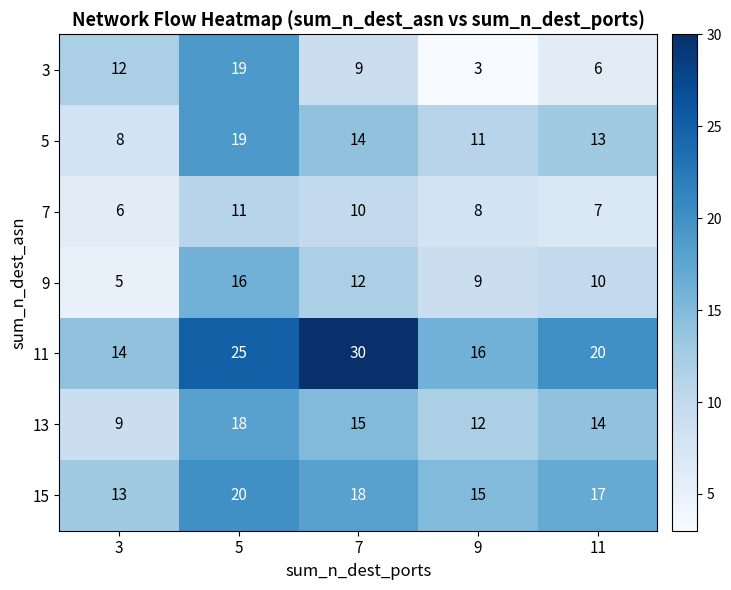

At which category is the sum across all series the highest?

5